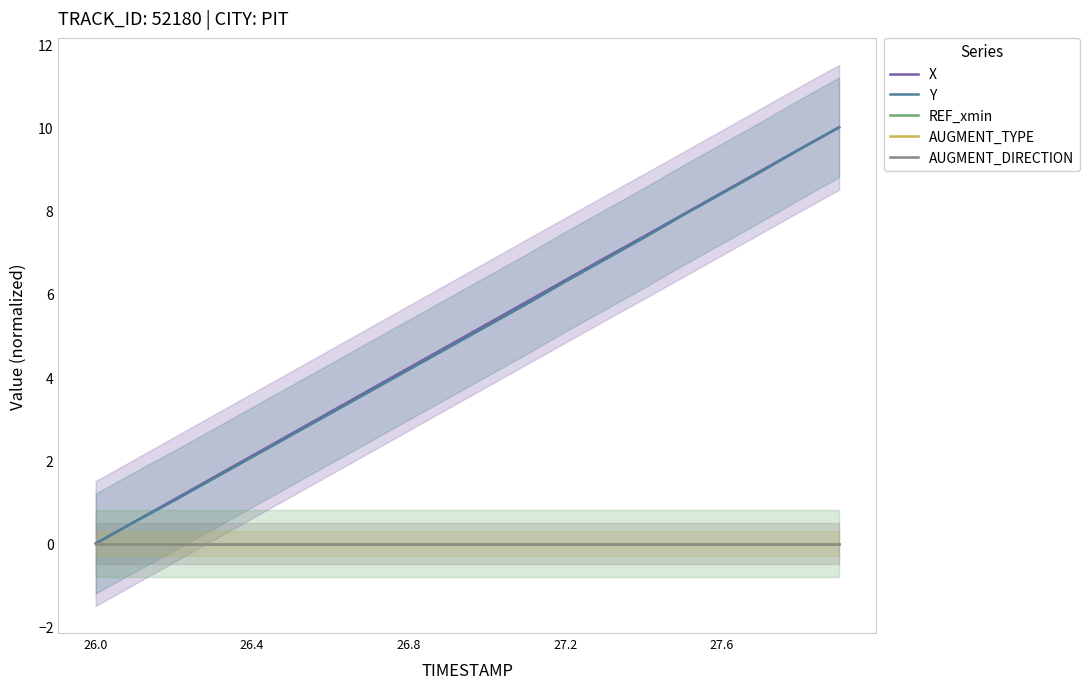

True or false: AUGMENT_TYPE and REF_xmin cross at least once.

False